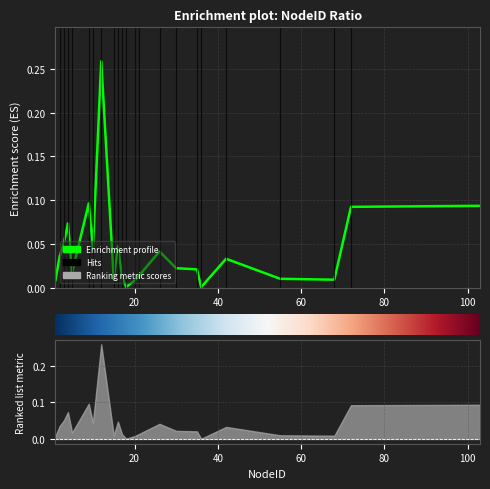

What is the maximum value shown in the chart?

0.3